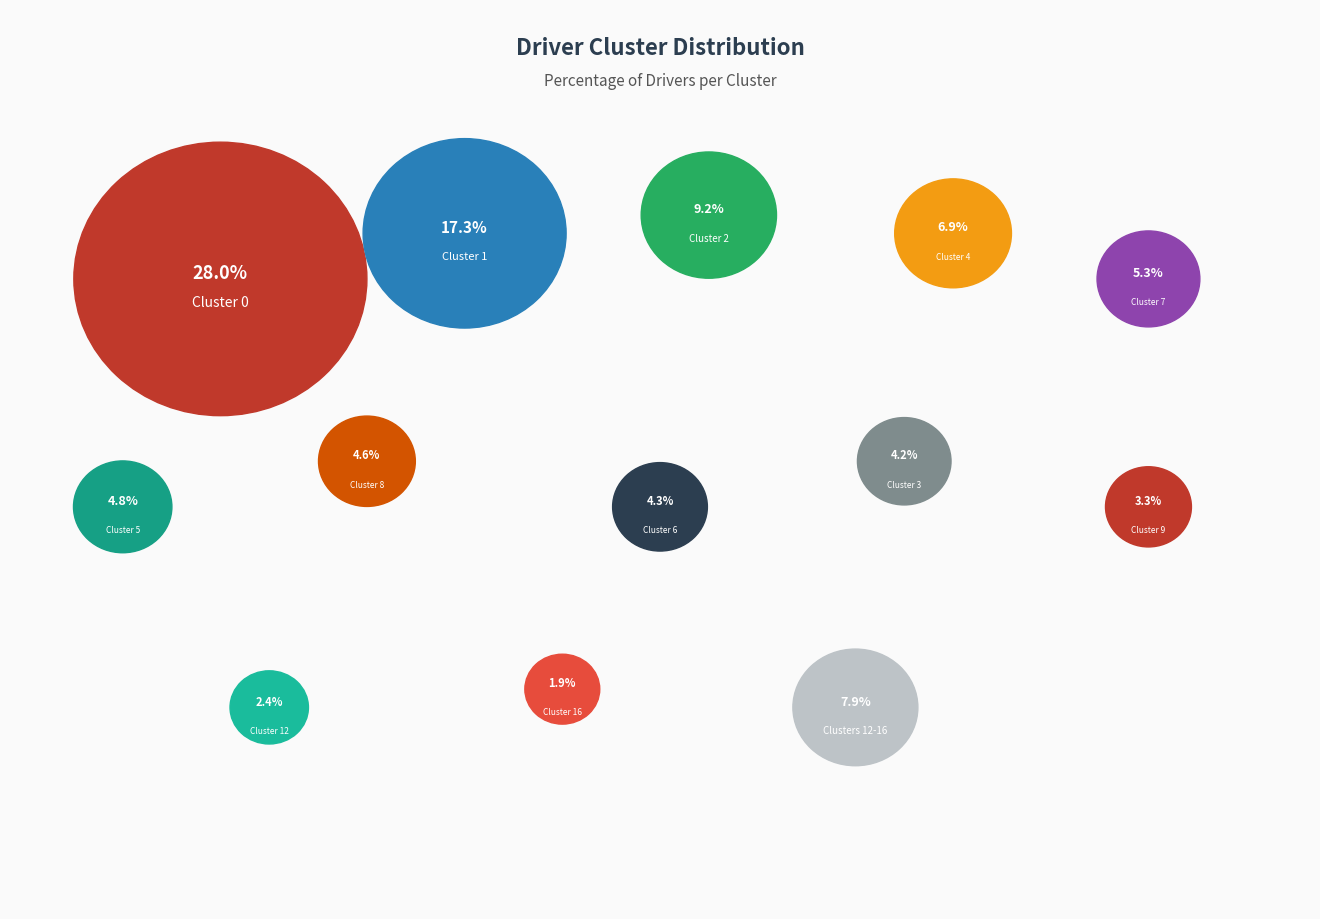

Does Cluster 2 account for over 50% of the chart?

No